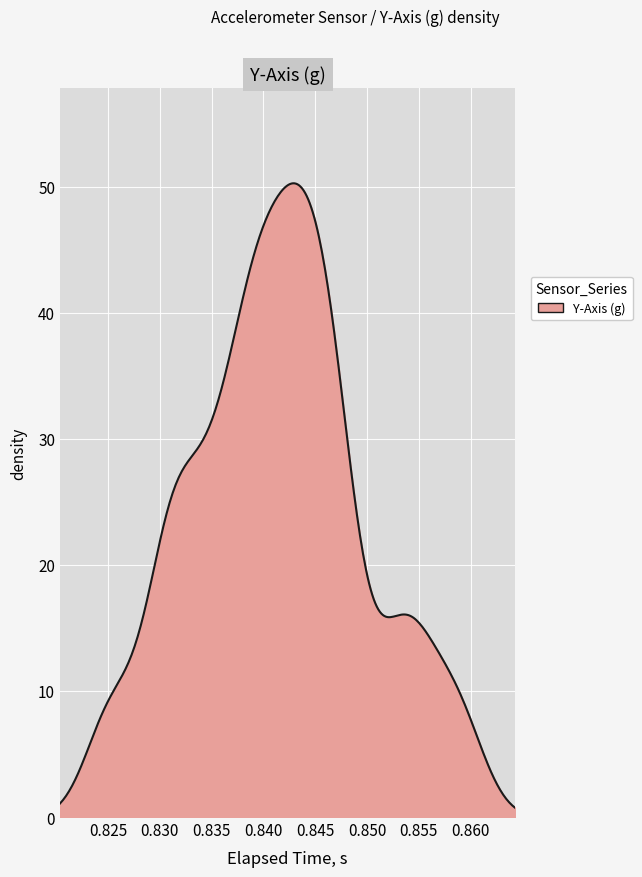

What is the difference between the maximum and minimum values?

49.5